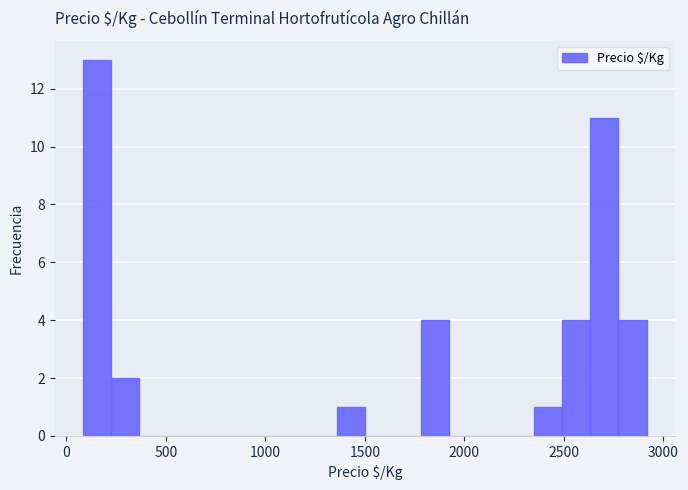

Read against the x-axis, roughly where is the centre of the tallest bar?

150